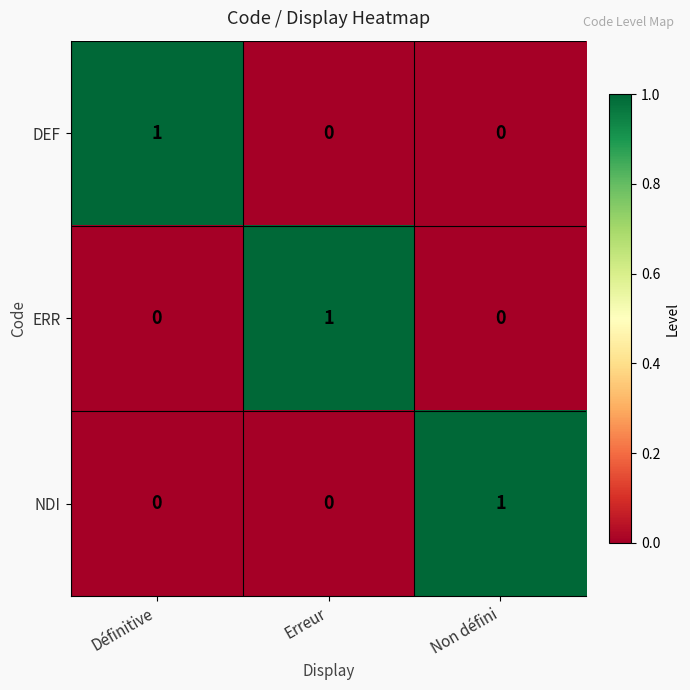

At how many categories does at least one series exceed 0?

3